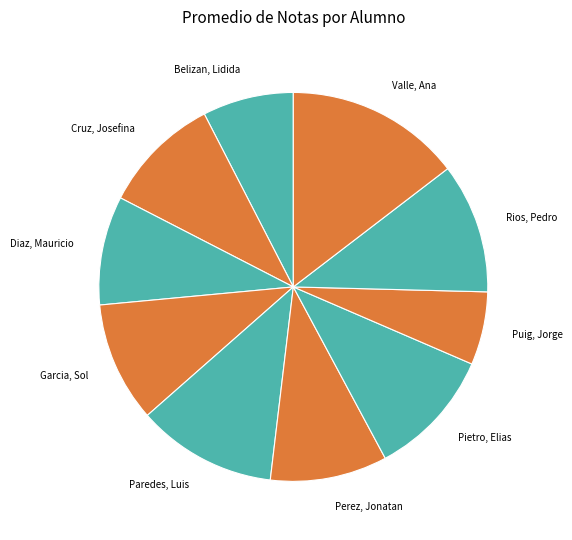

To the nearest percent, what is the average slice percentage?

10%